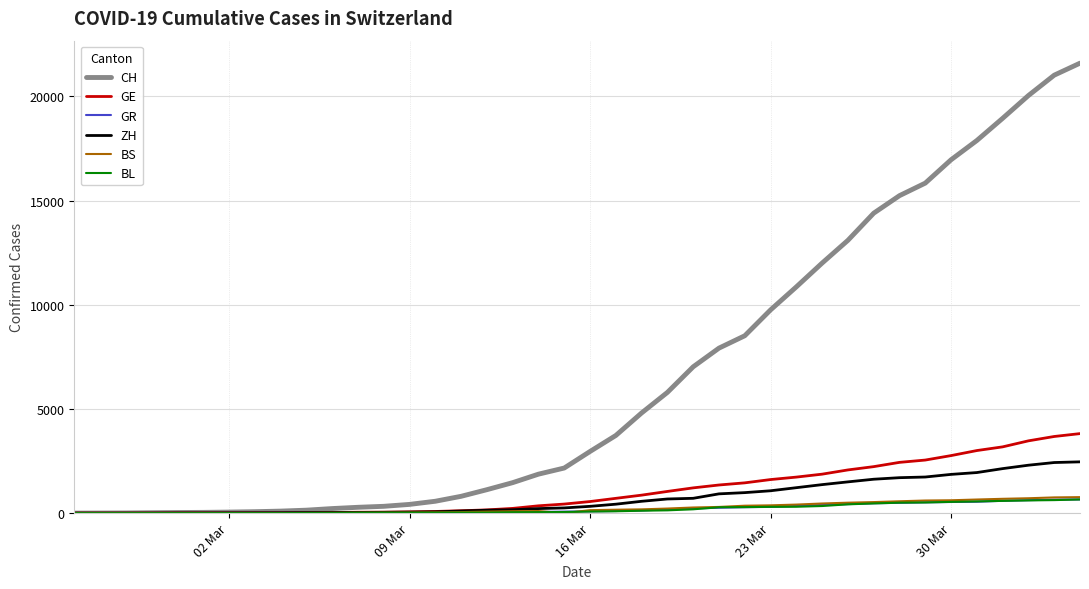

What is the greatest value displayed?

21593